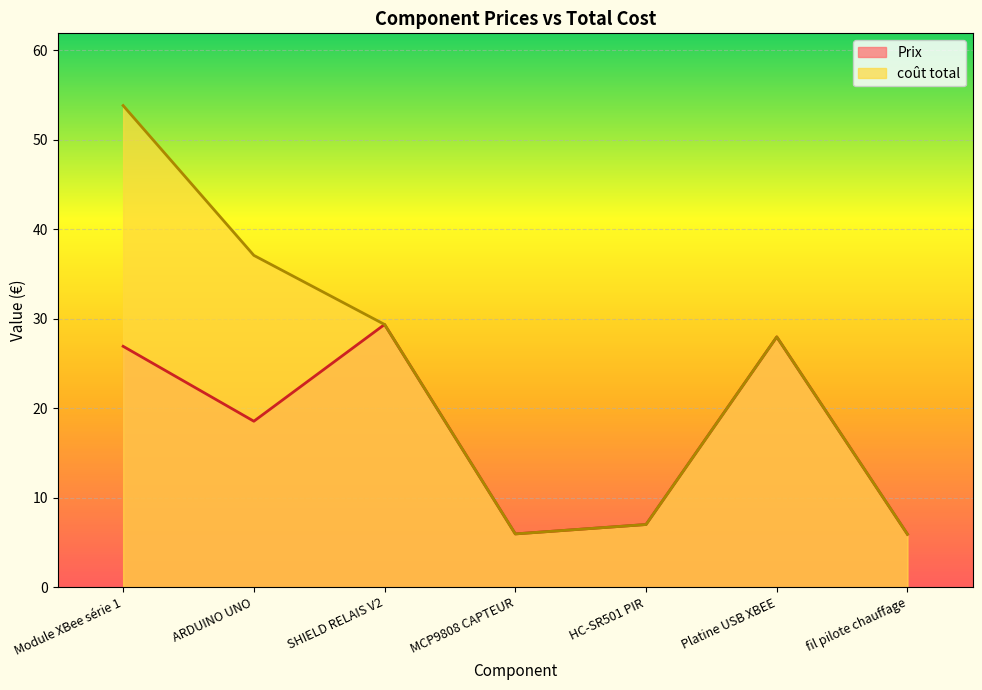

What is the value of the Prix point at the 7th from the left?

5.9